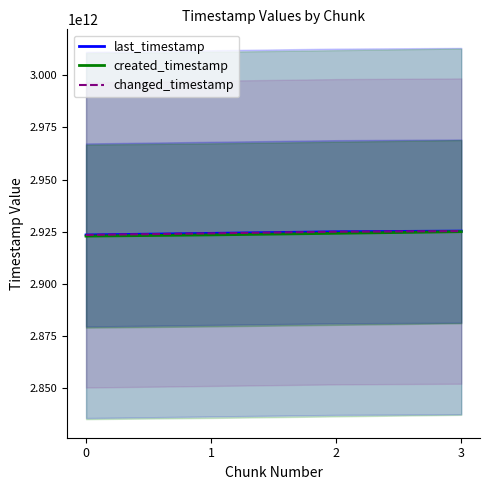

What is the value of the created_timestamp point at the 3rd from the left?

2924295681050